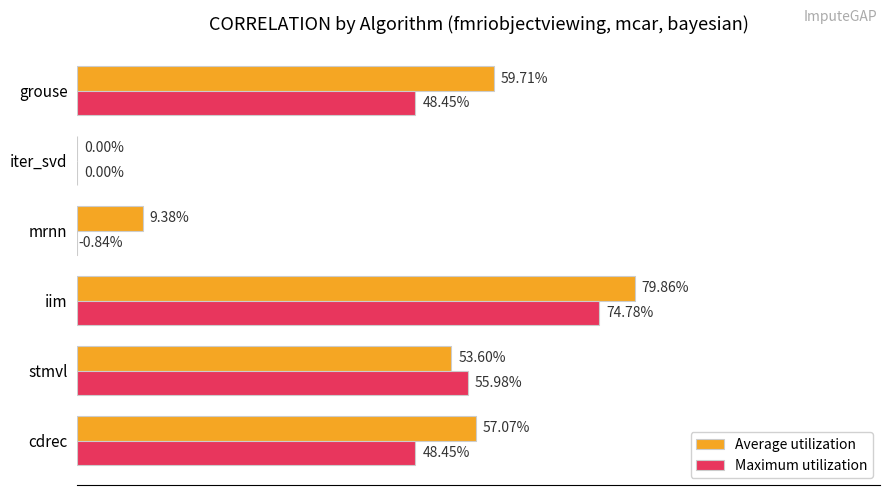

At how many categories does at least one series exceed 0?

5